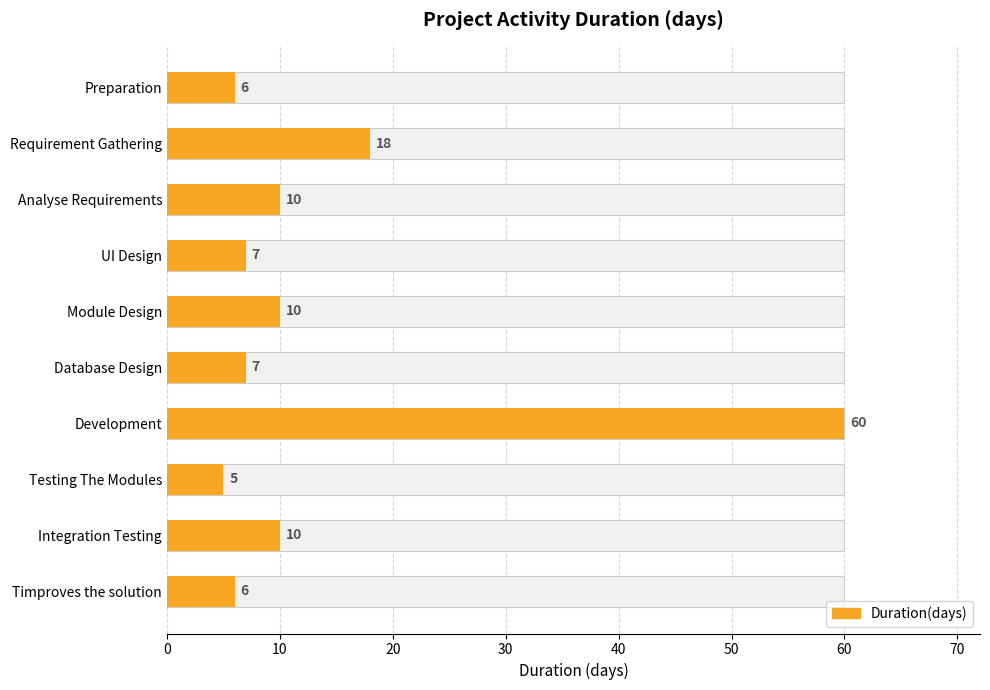

Reading left to right, extract all data points from this chart.

6	18	10	7	10	7	60	5	10	6